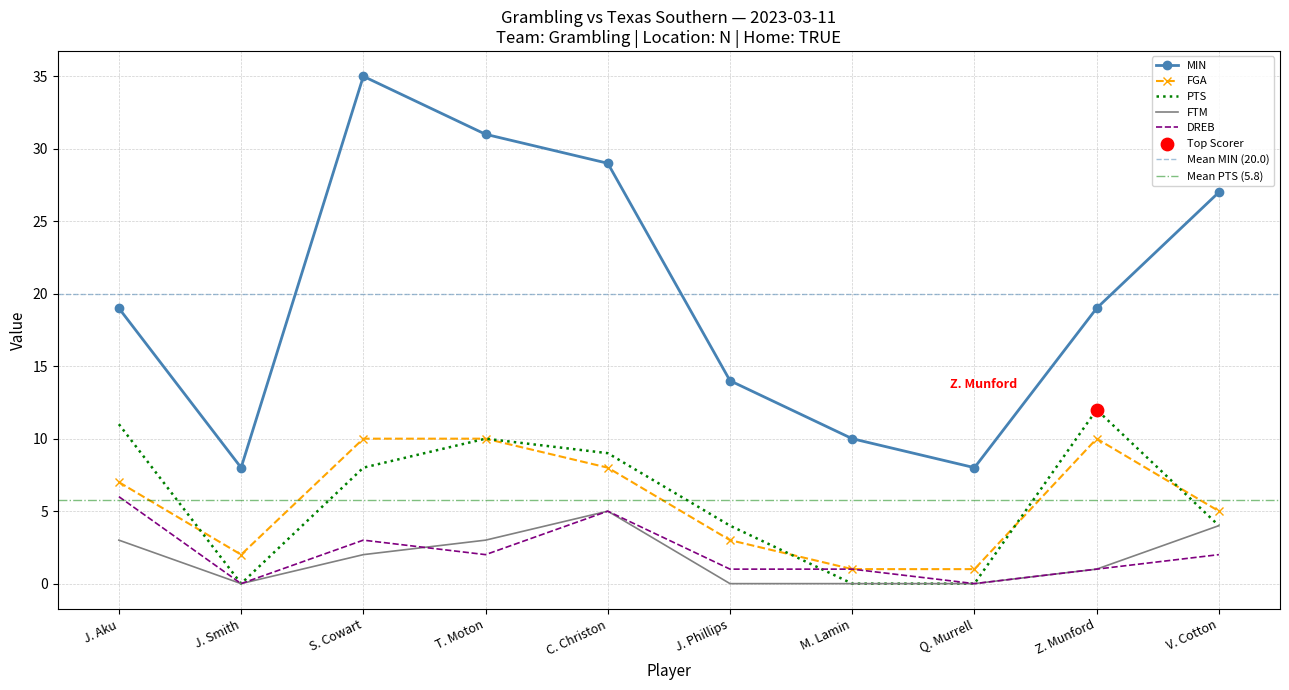

Which series contains the highest Y value?

MIN